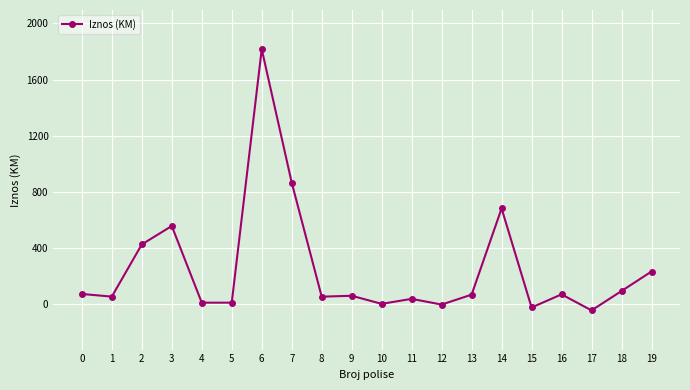

What is the difference between the maximum and minimum values?

1858.0